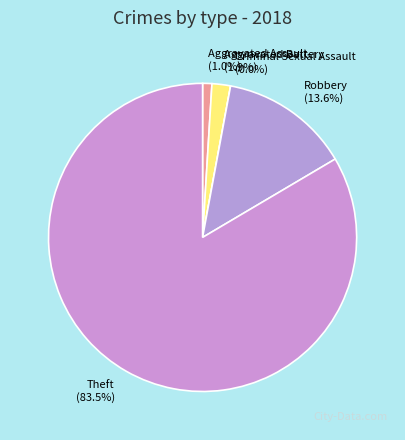

Does any single category account for the majority?

Yes